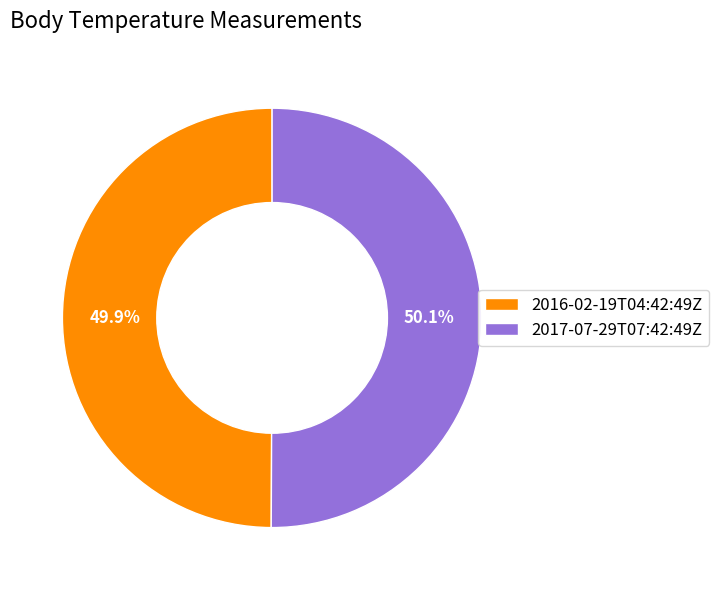

What is the ratio of the value at 2017-07-29T07:42:49Z to the value at 2016-02-19T04:42:49Z?

1.0